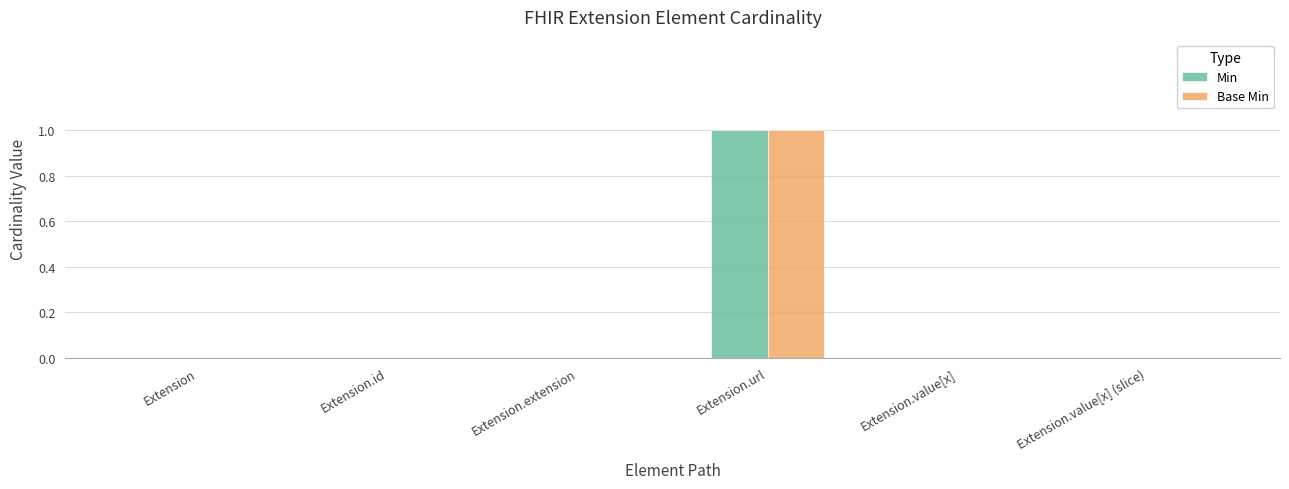

At which category does the chart reach its peak across all series?

Extension.url